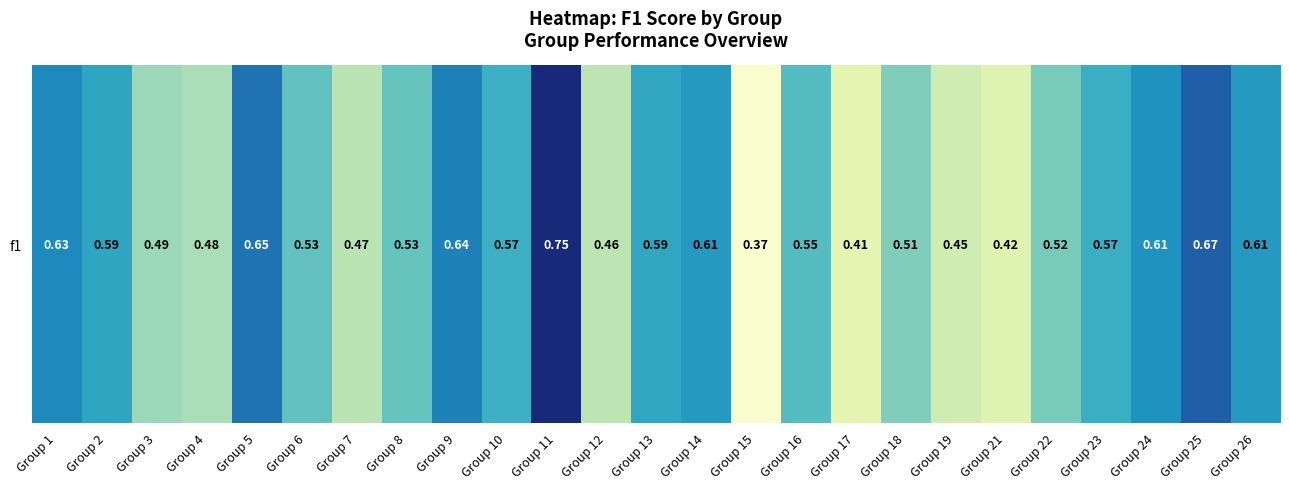

What is the smallest value displayed?

0.4